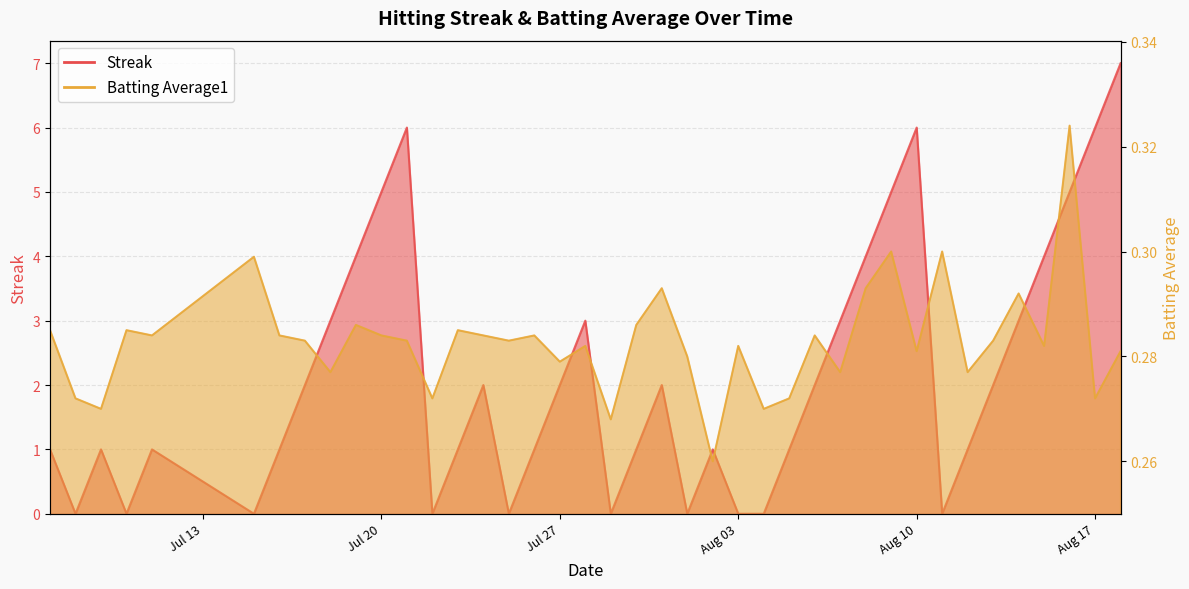

True or false: Batting Average1 has a value of 0.3 at Jul 20.

True